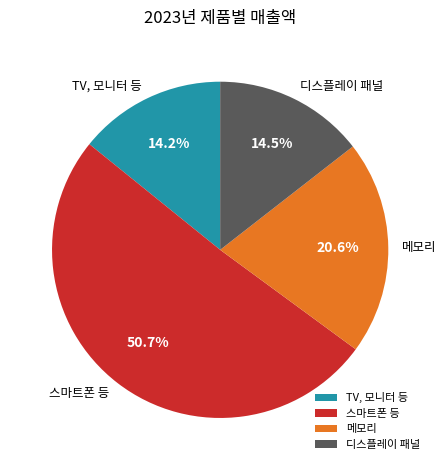

Which category accounts for the majority?

스마트폰 등